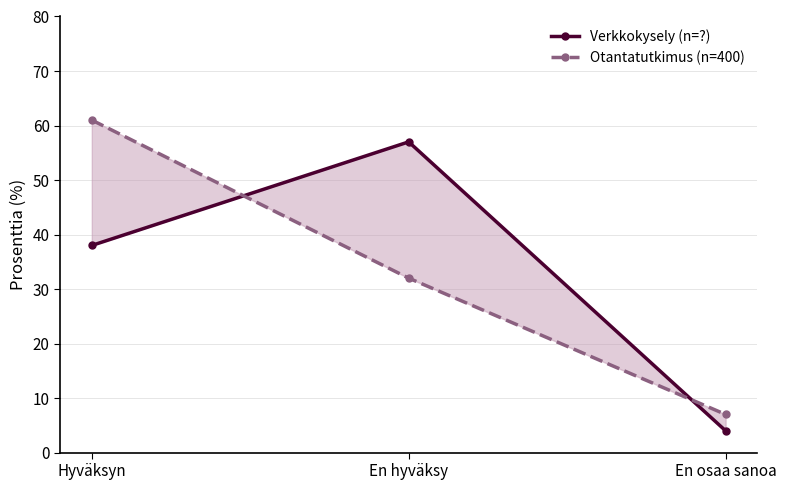

How many values in the Verkkokysely (n=?) series are below 38?

1